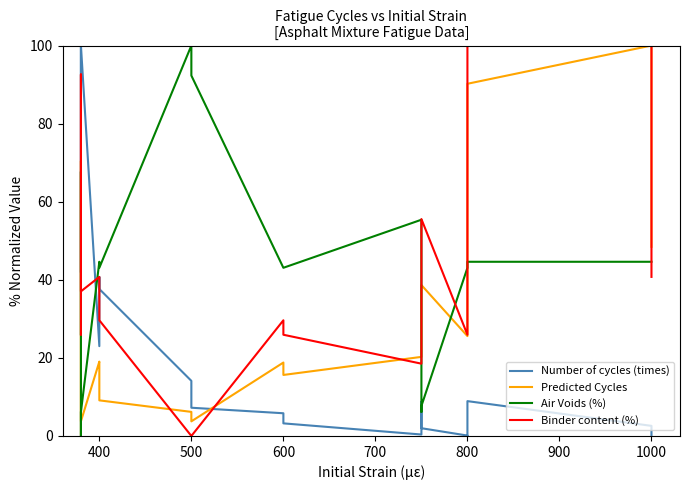

How many values in Number of cycles (times) are above zero?

19